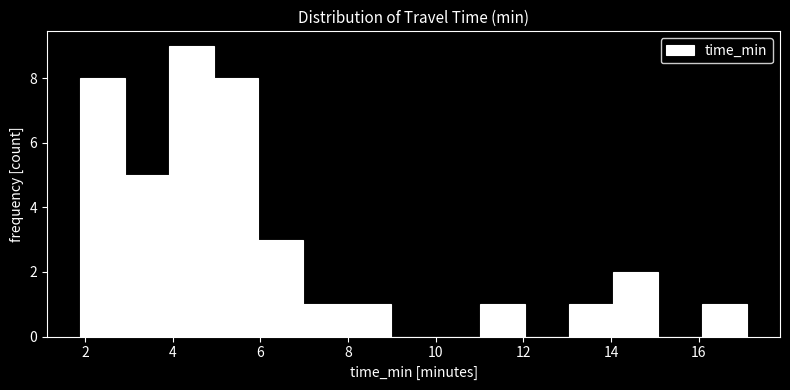

How tall is the bar that spans 16.0 to 17.0 on the x-axis? Neither the bar edges nor the heights are printed on the chart, so give them approximately, as read against the axes.

1